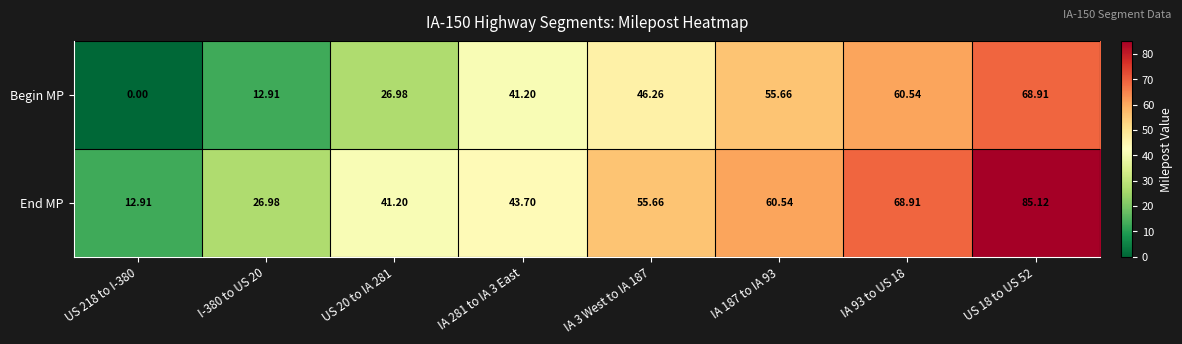

Rank the series by their maximum value, from highest to lowest.

End MP, Begin MP